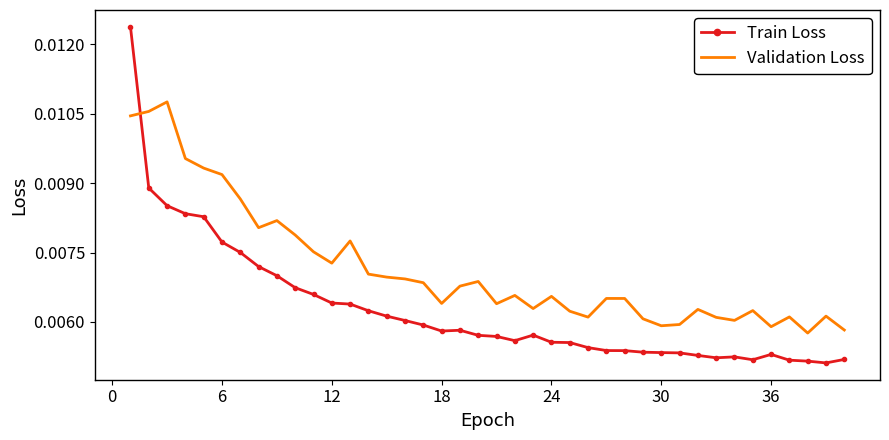

How many Validation Loss values are between 0 and 1?

40